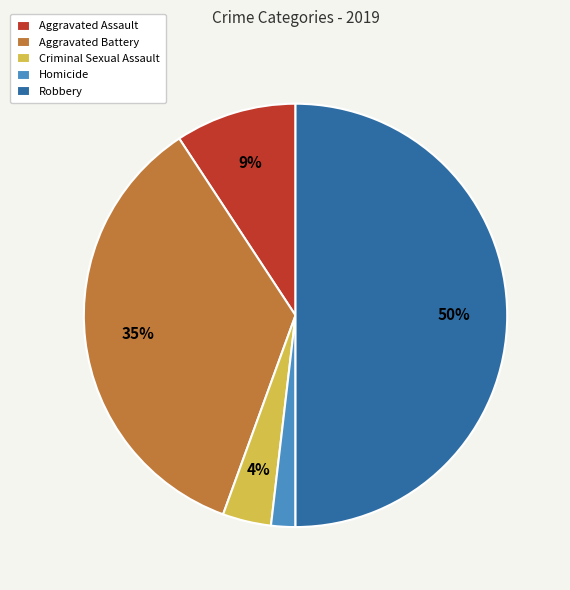

To the nearest percent, what percentage of the pie is Aggravated Assault?

9%